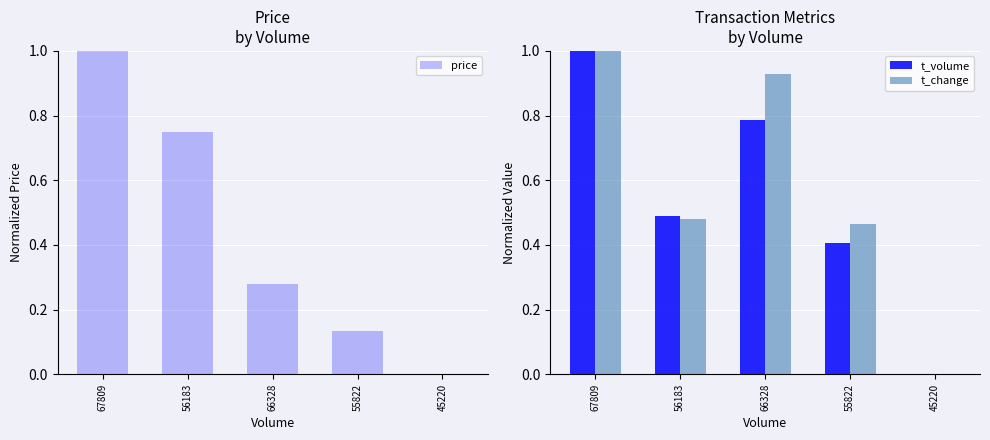

What is the highest value of the price series?

1.0